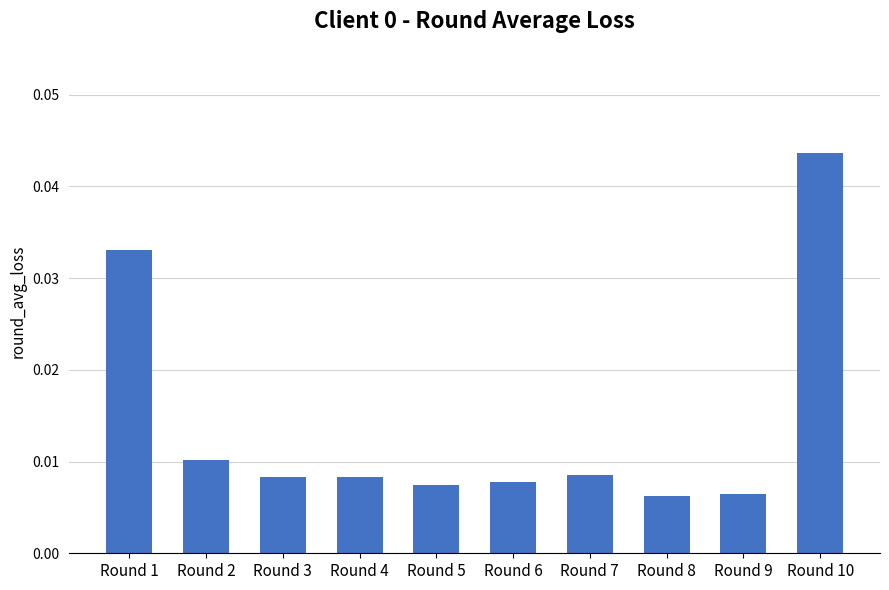

Which category has the highest value across all series?

Round 10